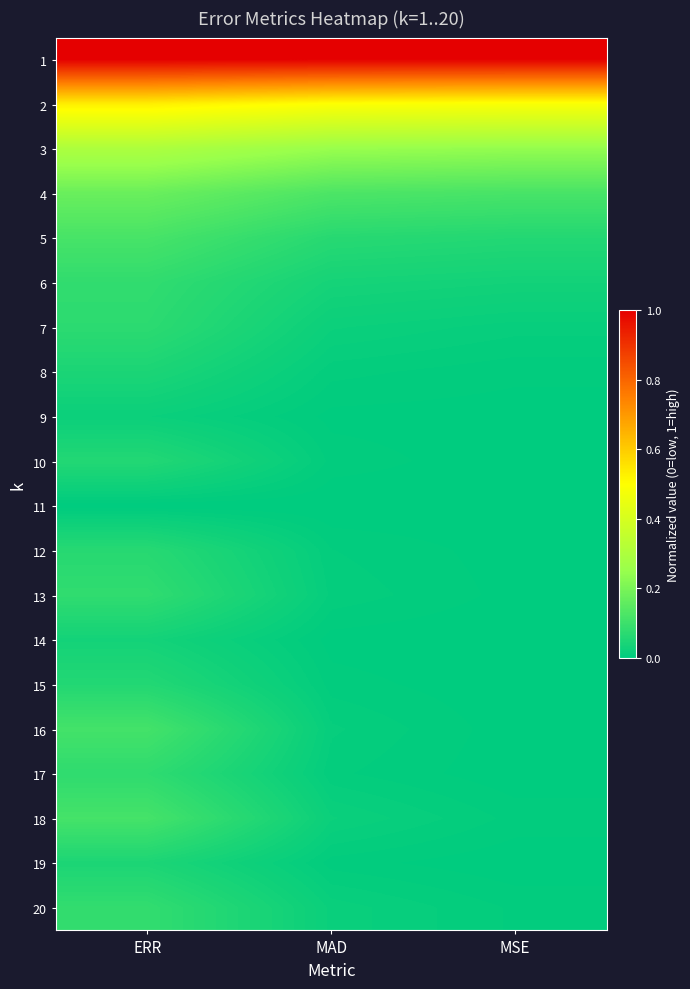

Which has a higher value, MSE or MAD?

MSE